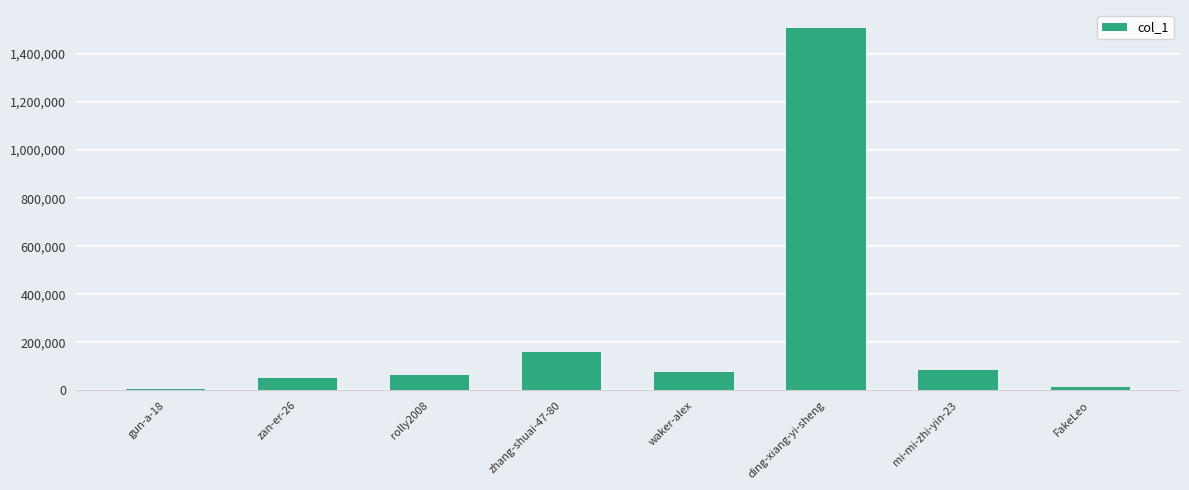

Is it true that the value at zhang-shuai-47-80 is 260882?

False